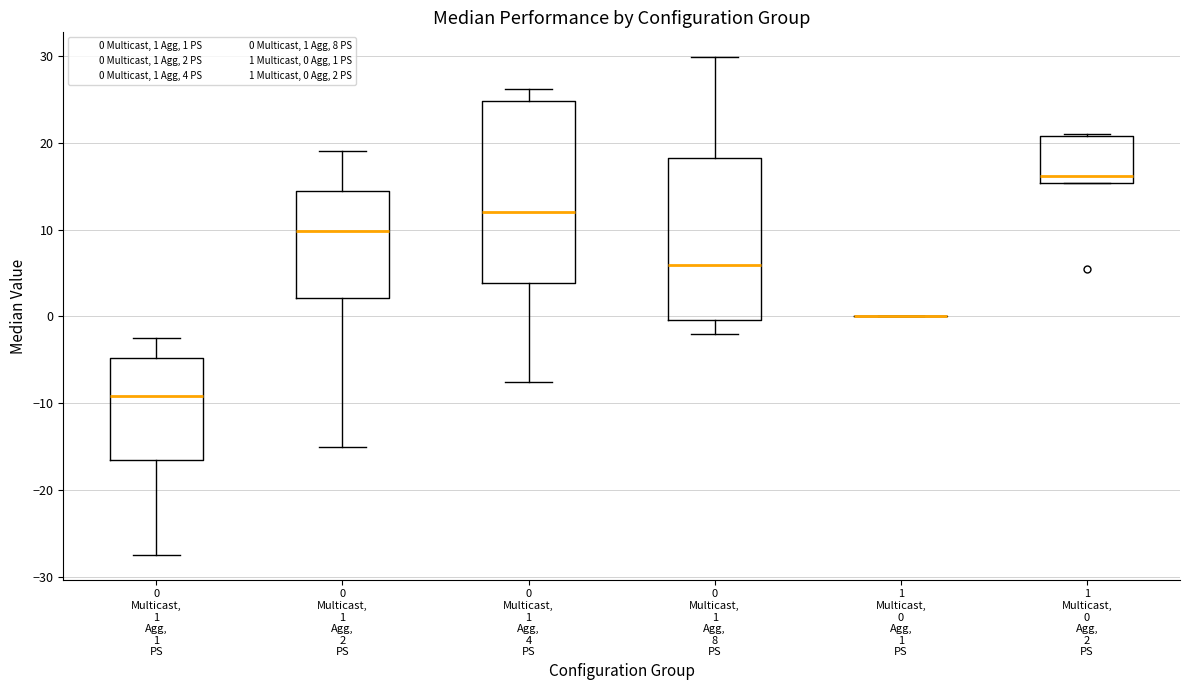

Where does the median line of the box for 0 Multicast, 1 Agg, 4 PS sit on the y-axis? The values are not printed on the chart, so give them approximately, as read against the axis.

12